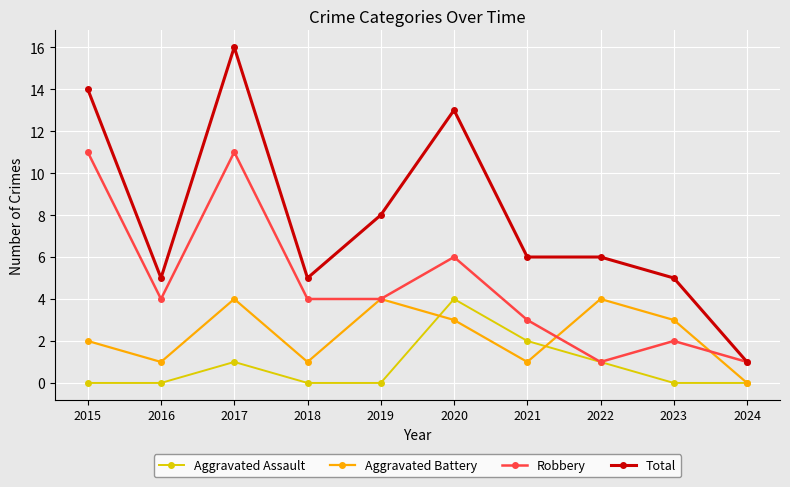

True or false: Aggravated Assault has more than 0 points higher than both neighbors.

True